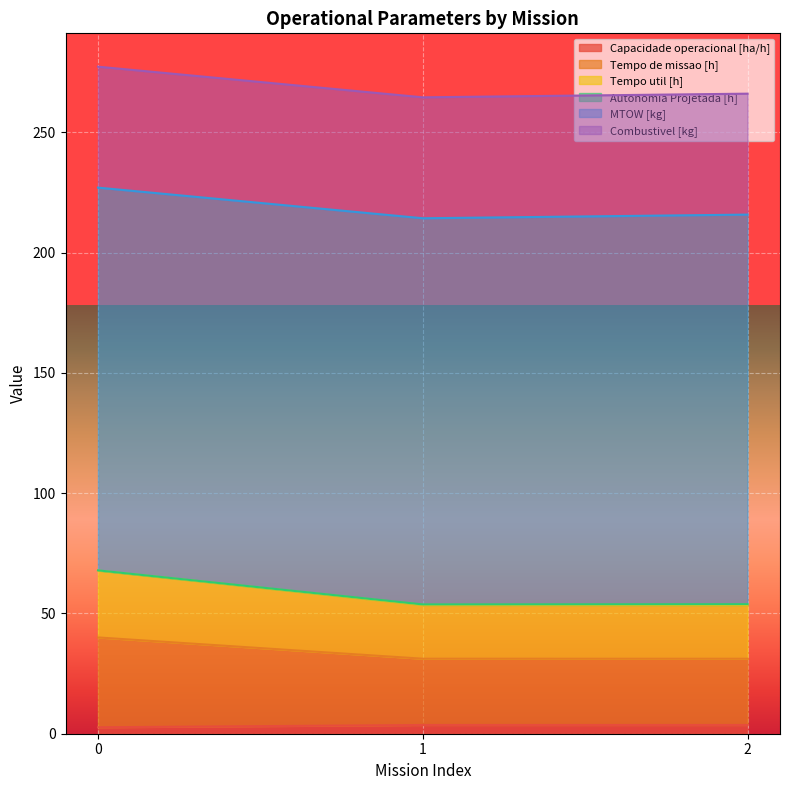

The Tempo de missao [h] series shows 31.2 at 2. True or false?

True